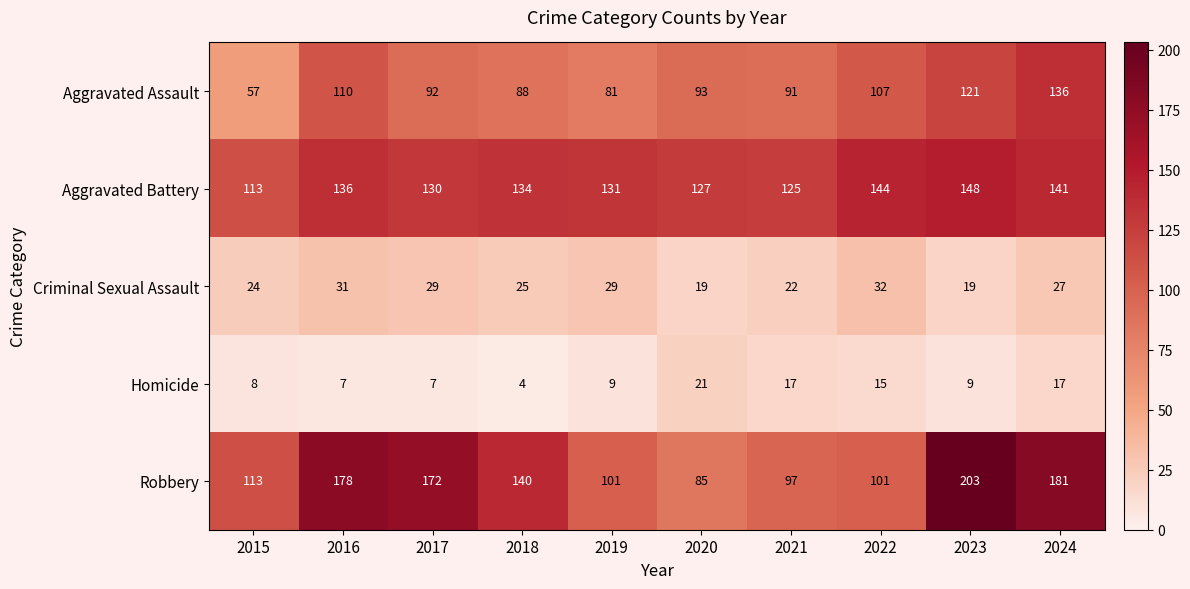

Is it true that Criminal Sexual Assault equals 19 at 2023?

True